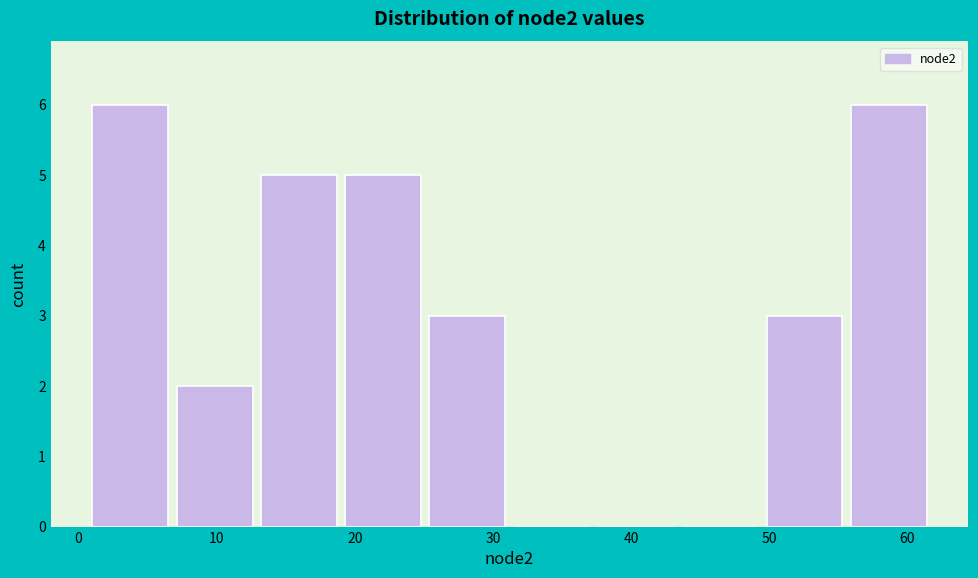

What is the height of the bar covering 19.3 to 25.4 on the x-axis? Neither the bar edges nor the heights are printed on the chart, so give them approximately, as read against the axes.

5